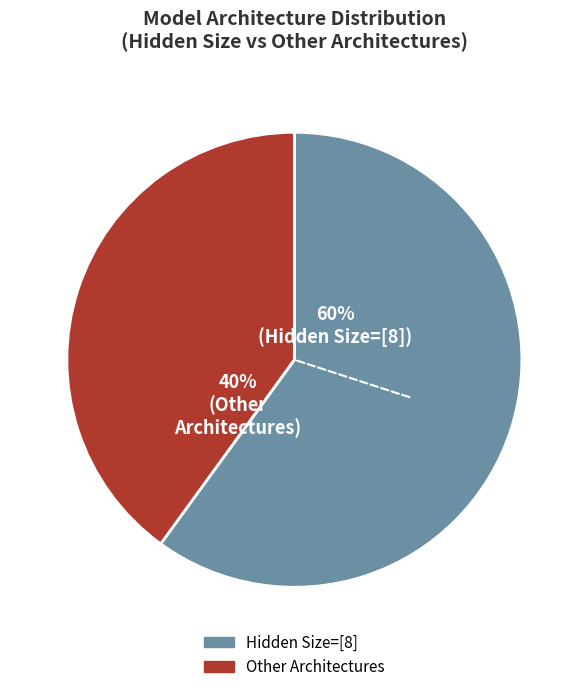

Count the number of slices in the pie.

2